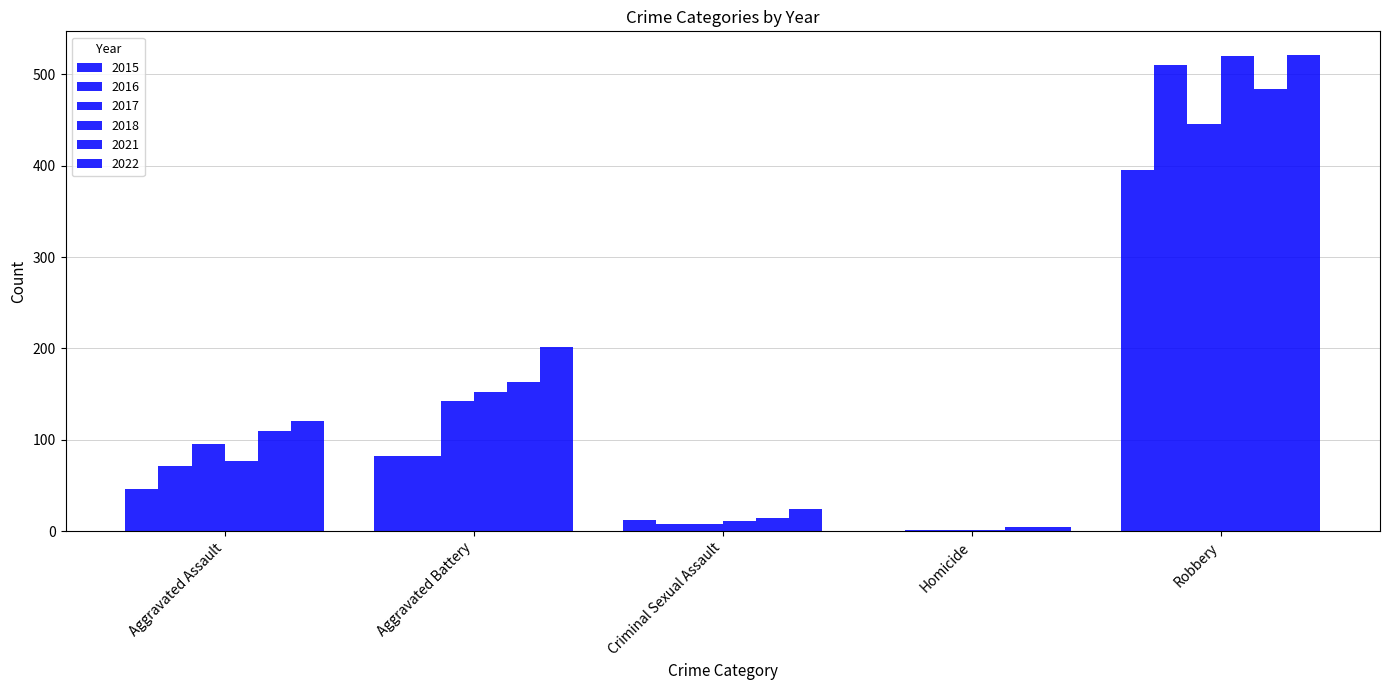

Which series has the largest total across all categories?

2022